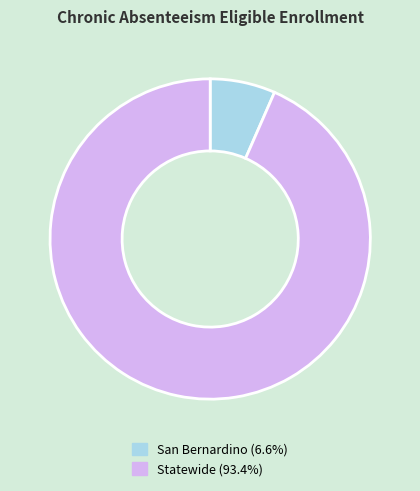

Is the sum of San Bernardino and Statewide greater than half?

Yes